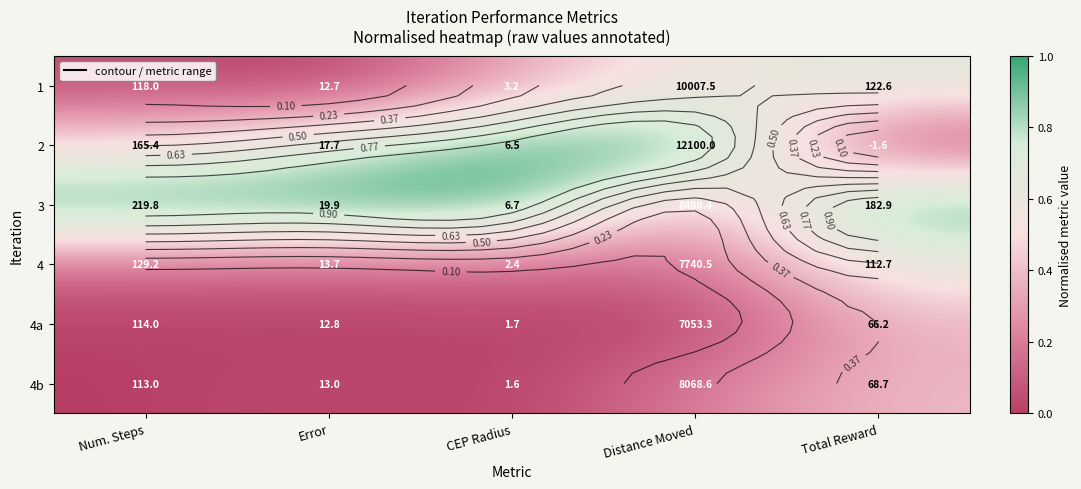

Is the value of 4 at CEP Radius greater than the value of 3 at Error?

No